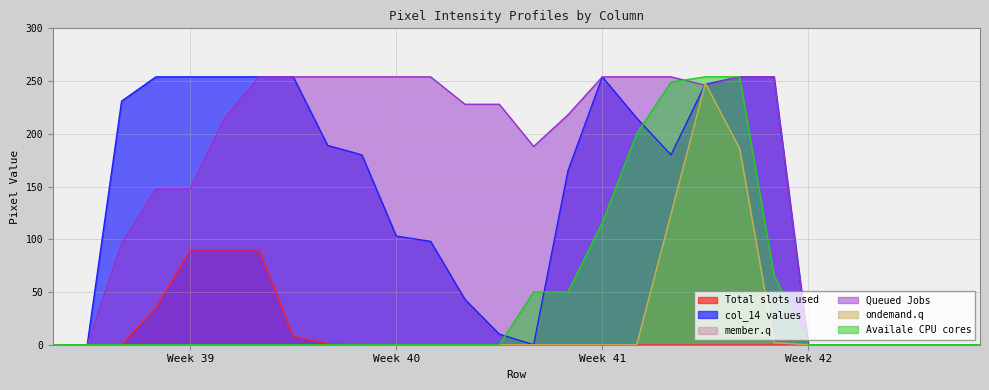

Is the value of col_15 at 7 greater than the value of col_14 at 9?

No